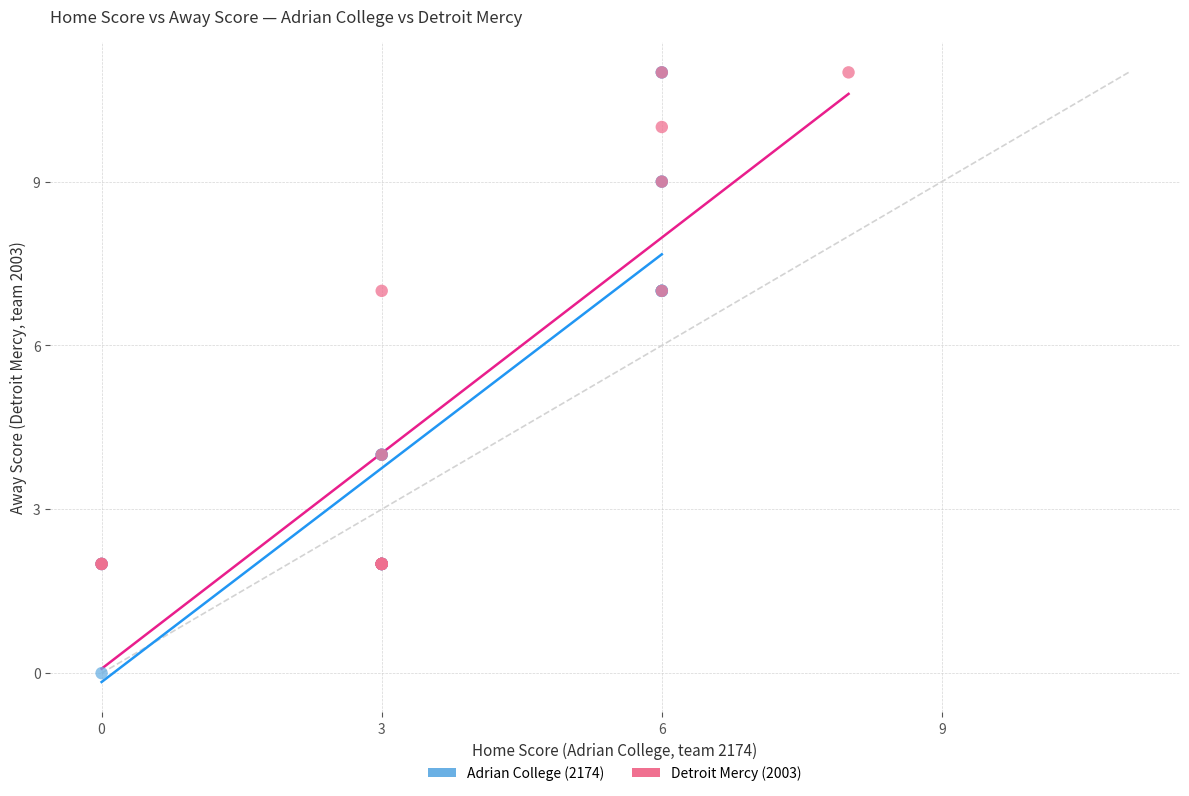

What are all the series names shown in the legend?

Adrian College (2174), Detroit Mercy (2003)